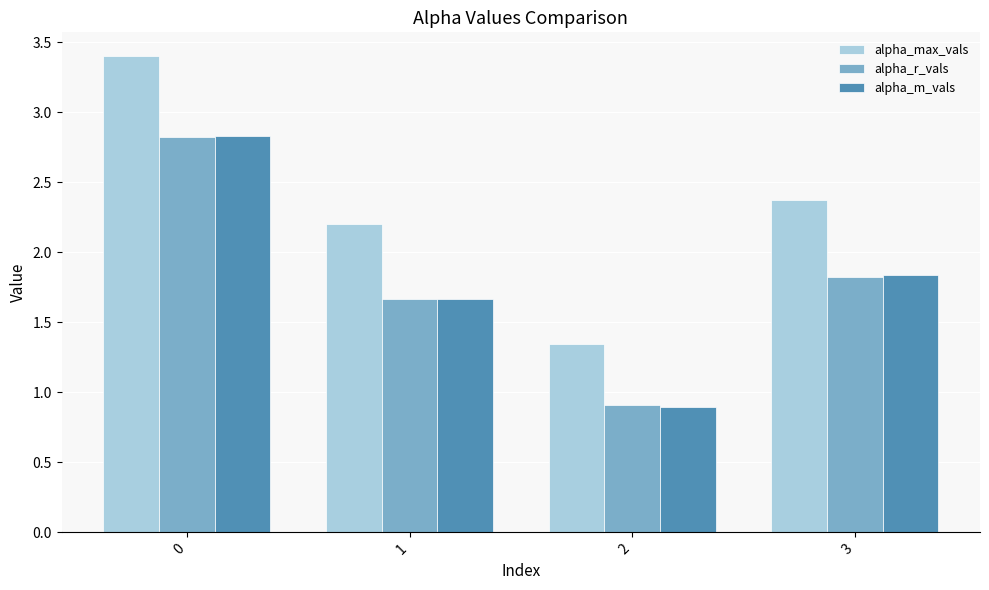

Does the chart contain any negative values?

No